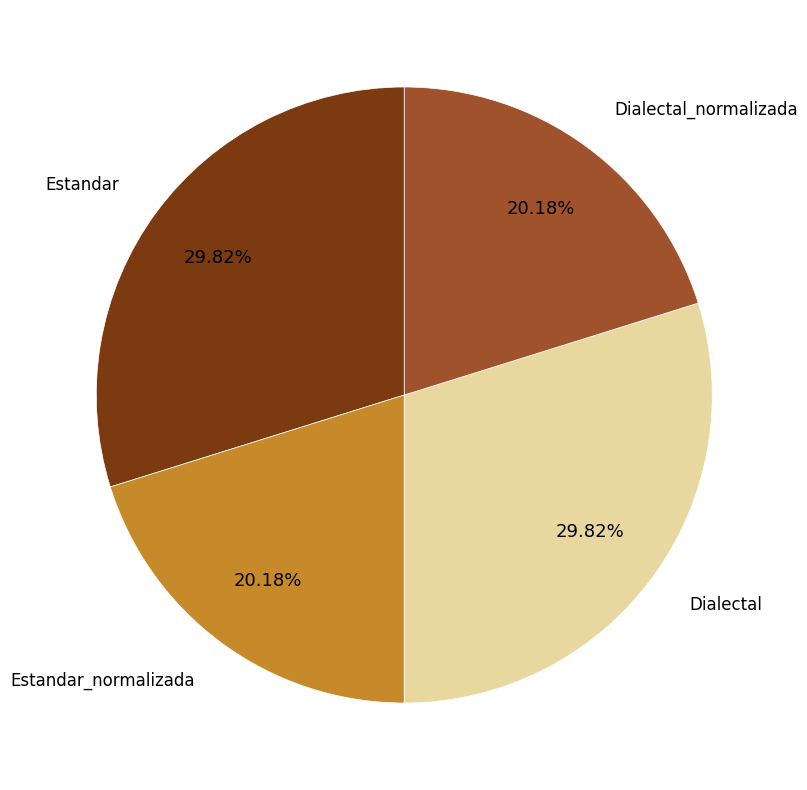

Is there a majority slice in this chart?

No